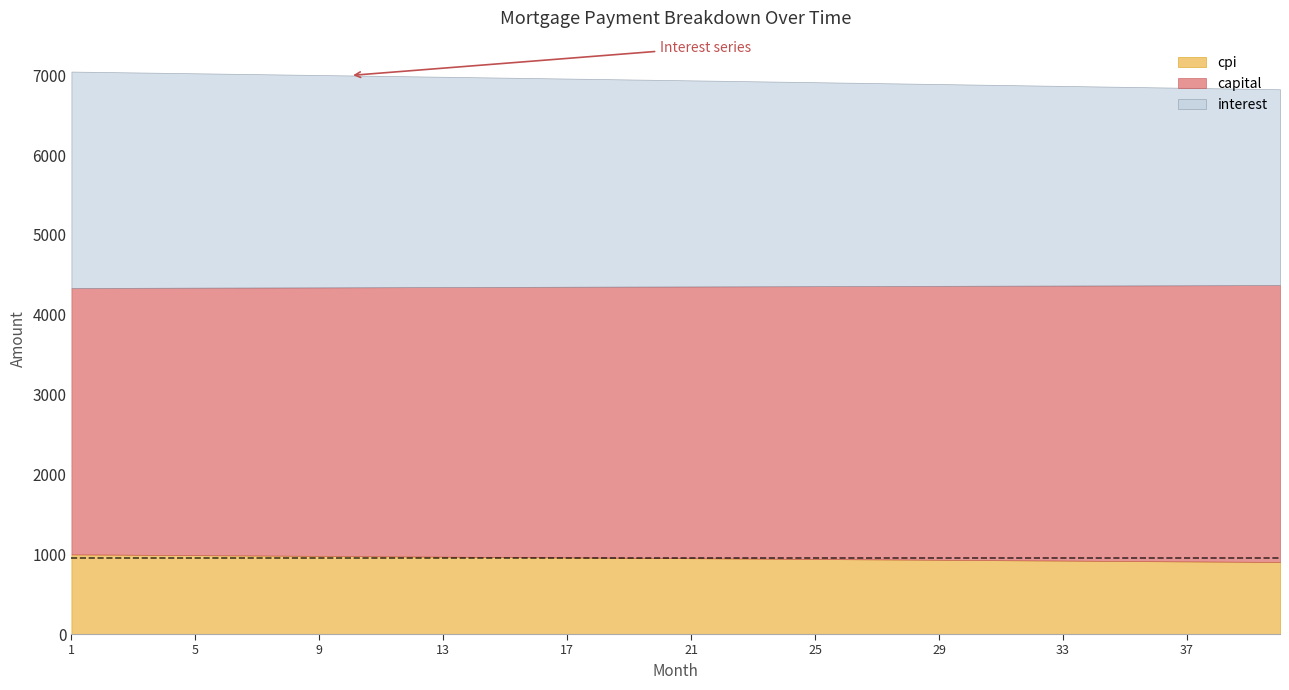

Does the chart display data point markers on the line(s)?

No